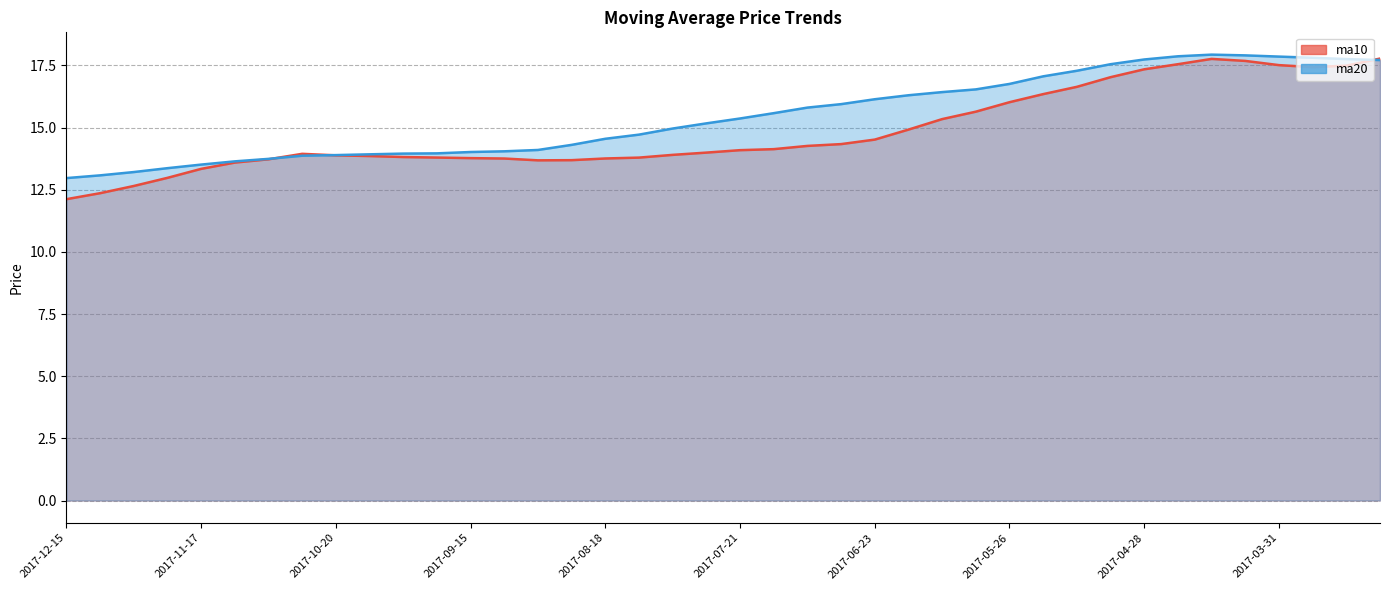

Which series ends up on top after the final intersection of ma10 and ma20?

ma10